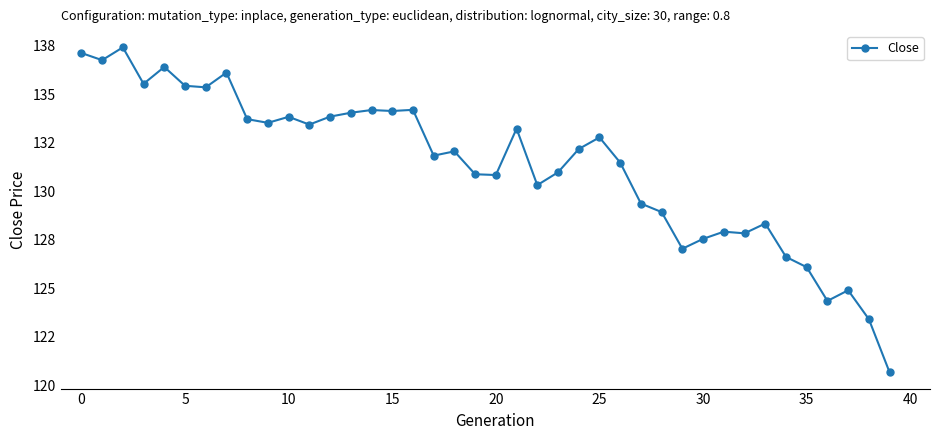

What is the difference between the maximum and second lowest values?

14.0